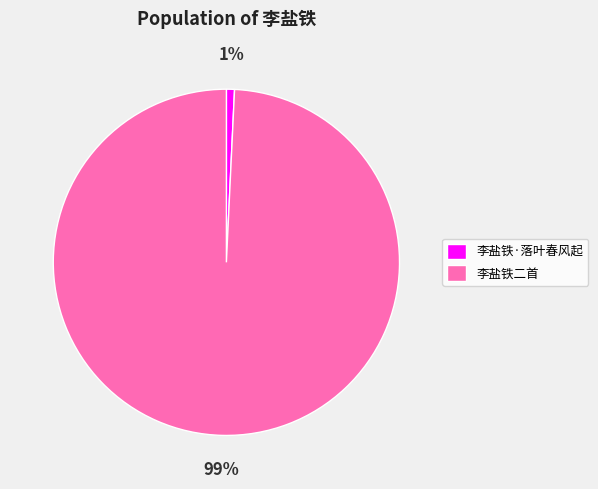

Which category has the smallest portion of the pie?

李盐铁·落叶春风起